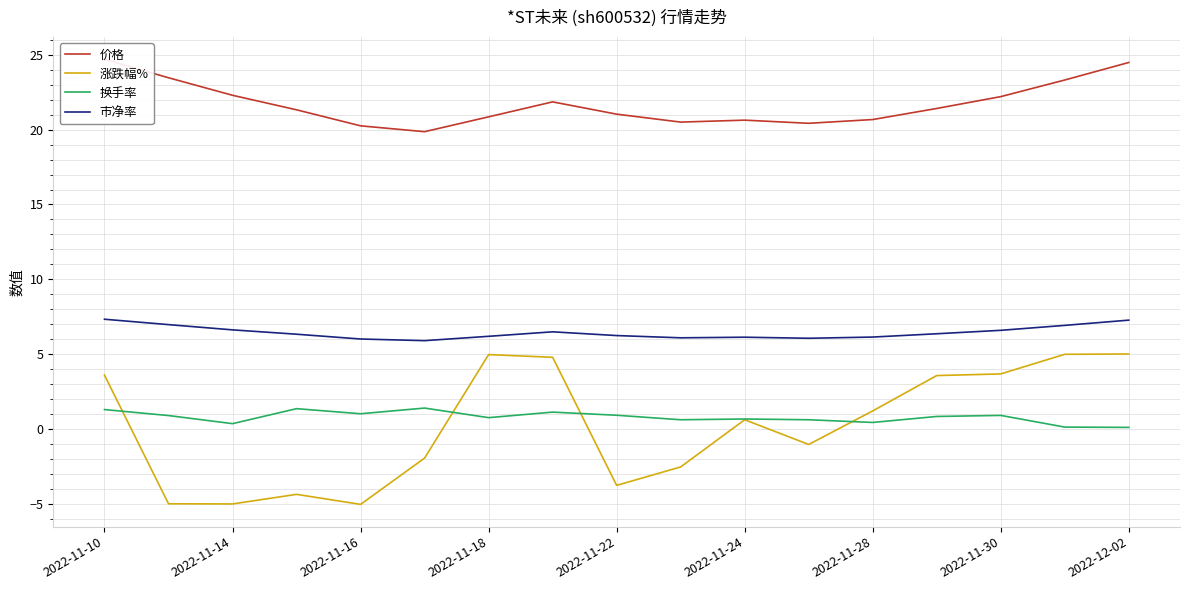

At how many categories does at least one series exceed 12?

17